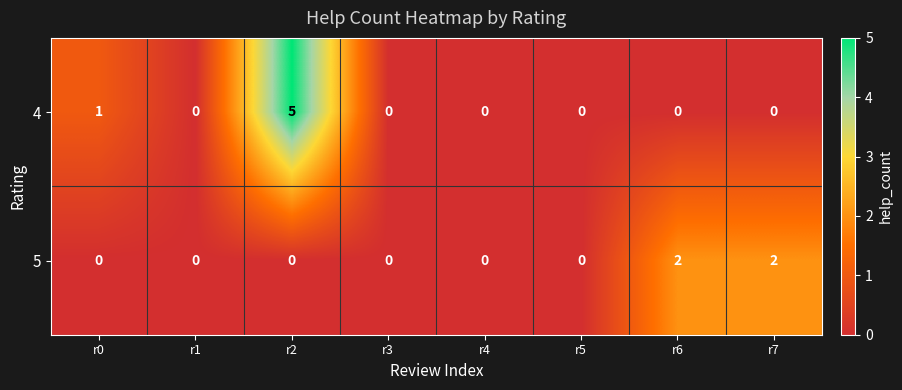

How many data points in 5 are above 0?

2